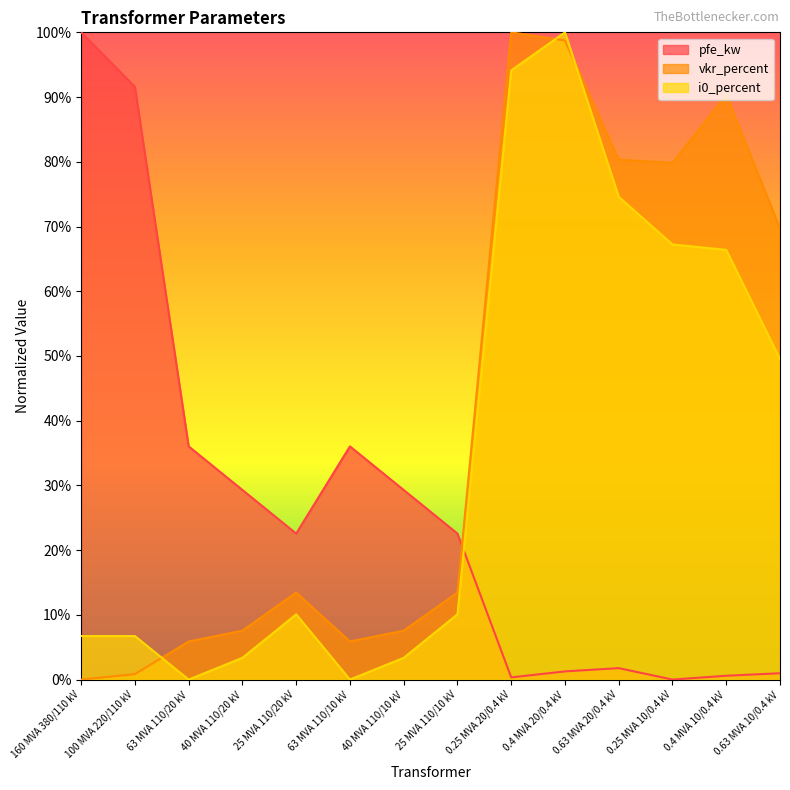

Rank the series by their average value, from highest to lowest.

vkr_percent, i0_percent, pfe_kw